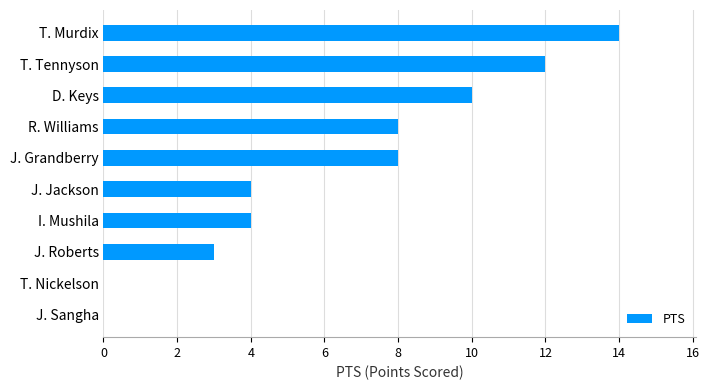

Count the number of data series in this chart.

1